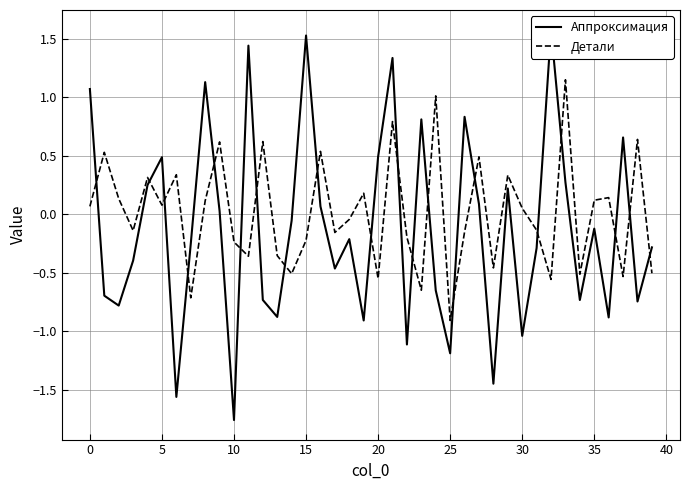

How many intersections are there between Аппроксимация and Детали?

20